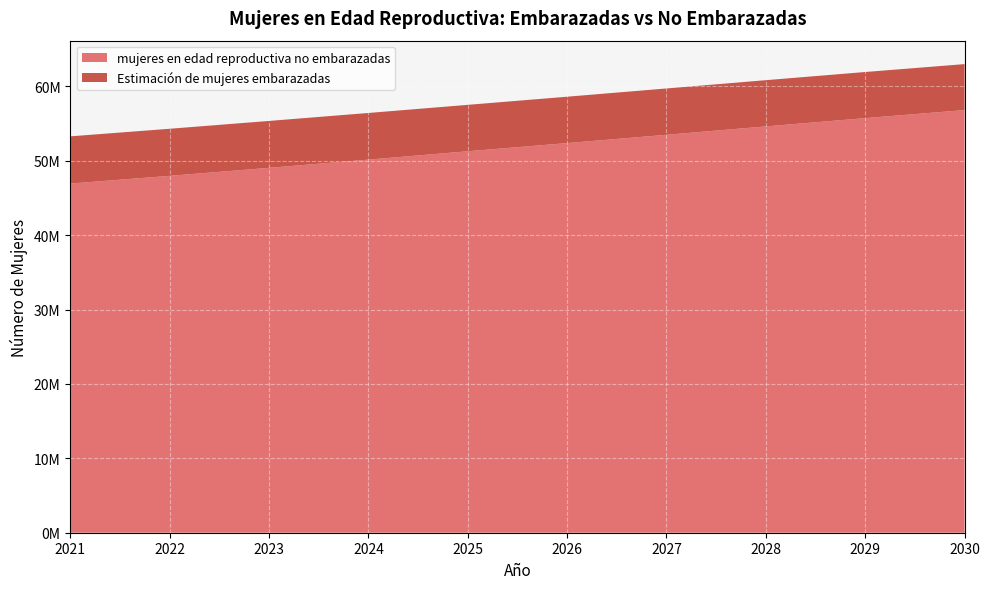

Reading right to left, extract all data points from this chart.

mujeres en edad reproductiva no embarazadas: 2030=56826998.9	2029=55743090.8	2028=54629884.9	2027=53503547.5	2026=52385308.3	2025=51288326.3	2024=50161525.2	2023=49060184.5	2022=47984286.6	2021=46946776.6
Estimación de mujeres embarazadas: 2030=6180001.1	2029=6199909.2	2028=6216115.1	2027=6228452.5	2026=6236691.7	2025=6240673.7	2024=6275474.8	2023=6304815.5	2022=6328713.4	2021=6347223.4